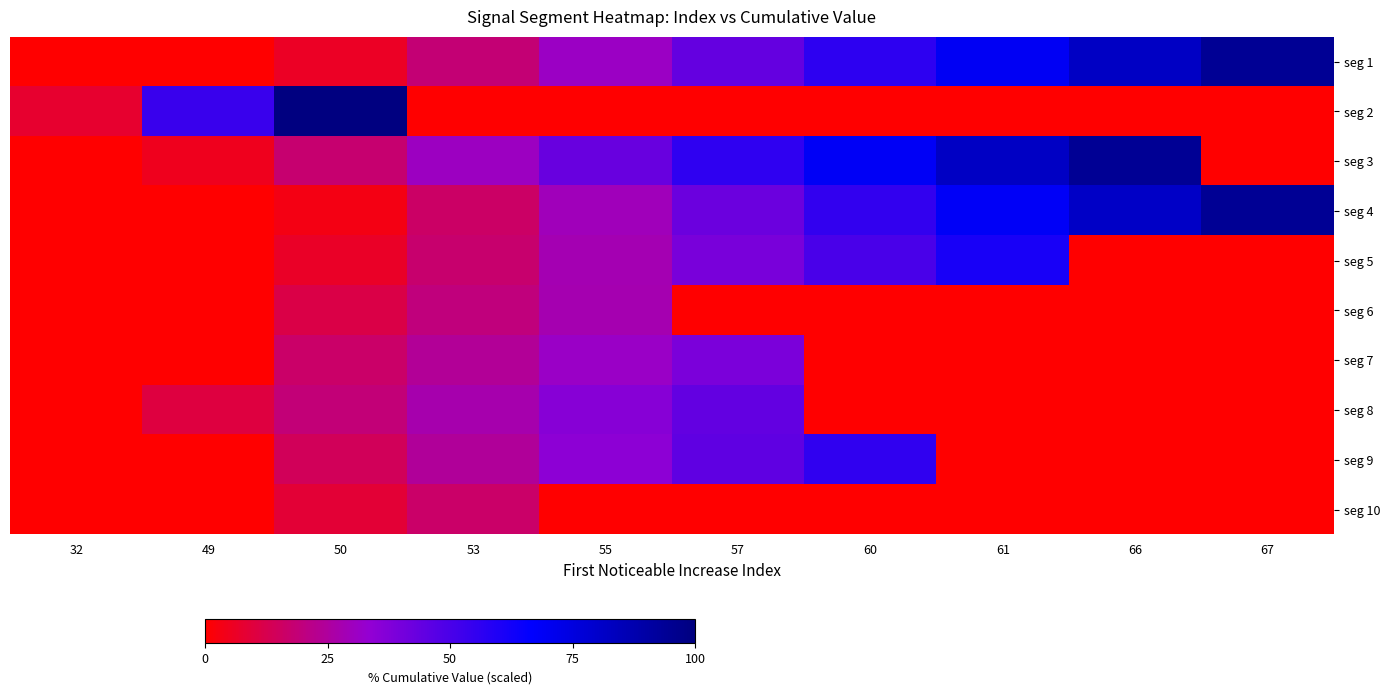

Reading right to left, transcribe all the data shown in this chart.

seg 1: 67=94.4	66=81.8	61=69.2	60=56.5	57=43.9	55=31.2	53=18.6	50=5.9	49=0.0	32=0.0
seg 2: 67=0.0	66=0.0	61=0.0	60=0.0	57=0.0	55=0.0	53=0.0	50=100.0	49=53.8	32=7.6
seg 3: 67=0.0	66=94.4	61=81.7	60=68.9	57=56.1	55=43.3	53=30.5	50=17.7	49=4.9	32=0.0
seg 4: 67=94.4	66=81.4	61=68.4	60=55.4	57=42.4	55=29.4	53=16.4	50=3.4	49=0.0	32=0.0
seg 5: 67=0.0	66=0.0	61=61.1	60=50.2	57=39.2	55=28.3	53=17.4	50=6.4	49=0.0	32=0.0
seg 6: 67=0.0	66=0.0	61=0.0	60=0.0	57=0.0	55=27.8	53=19.6	50=11.3	49=0.0	32=0.0
seg 7: 67=0.0	66=0.0	61=0.0	60=0.0	57=38.9	55=31.4	53=24.0	50=16.5	49=0.0	32=0.0
seg 8: 67=0.0	66=0.0	61=0.0	60=0.0	57=44.4	55=36.0	53=27.5	50=19.0	49=10.5	32=0.0
seg 9: 67=0.0	66=0.0	61=0.0	60=55.6	57=45.2	55=34.8	53=24.4	50=14.1	49=0.0	32=0.0
seg 10: 67=0.0	66=0.0	61=0.0	60=0.0	57=0.0	55=0.0	53=16.7	50=8.7	49=0.0	32=0.0